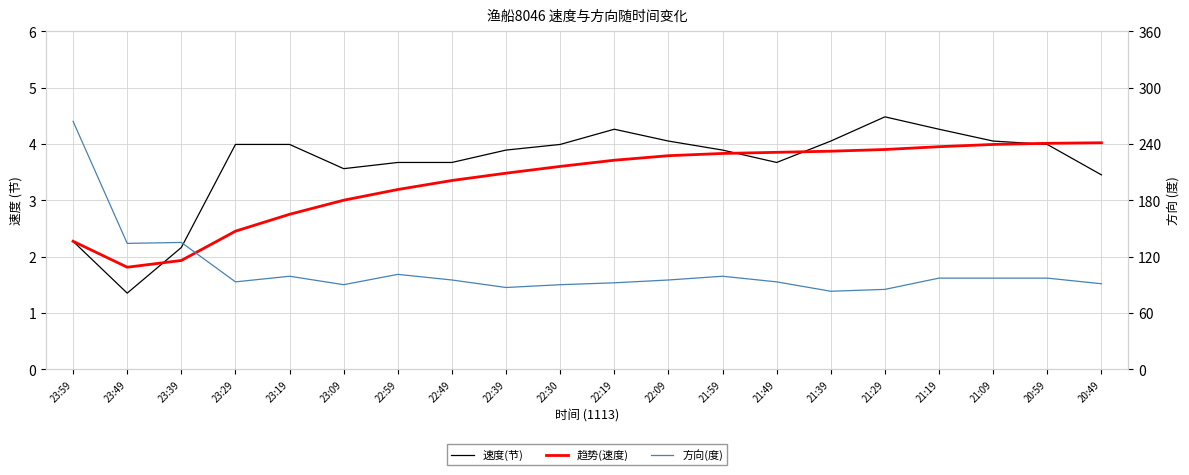

True or false: 速度(节) and 方向(度) intersect in this chart.

False